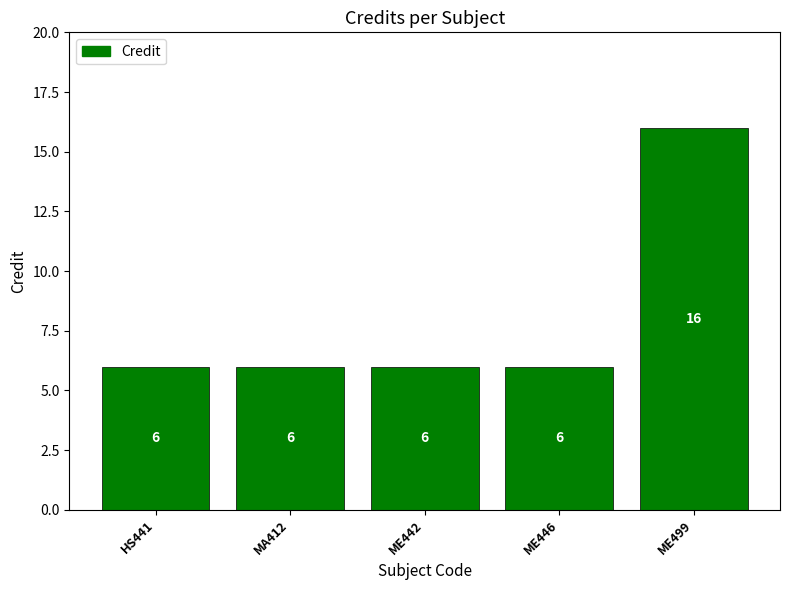

What is the sum of the values at ME446 and MA412?

12